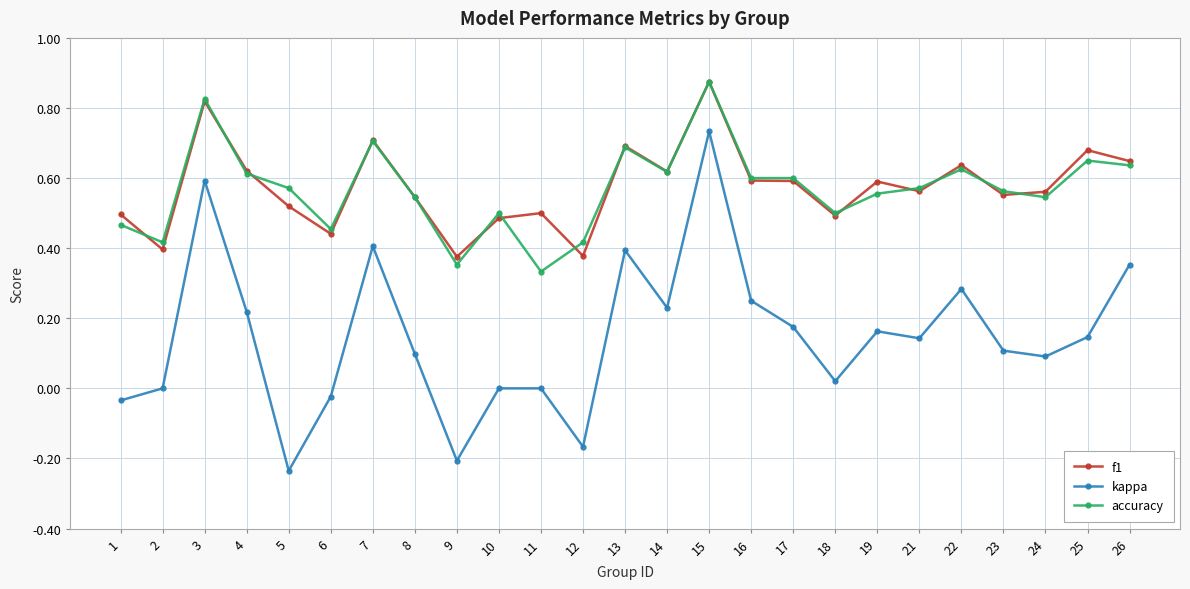

Is it true that f1 equals 0.6 at 21?

True